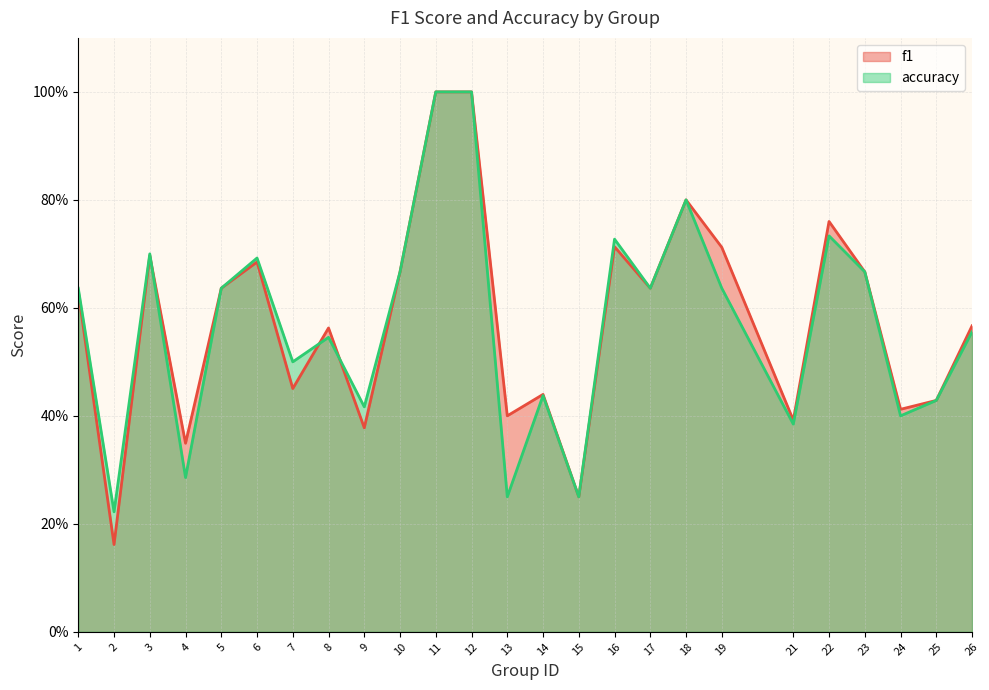

True or false: accuracy and f1 cross at least once.

True